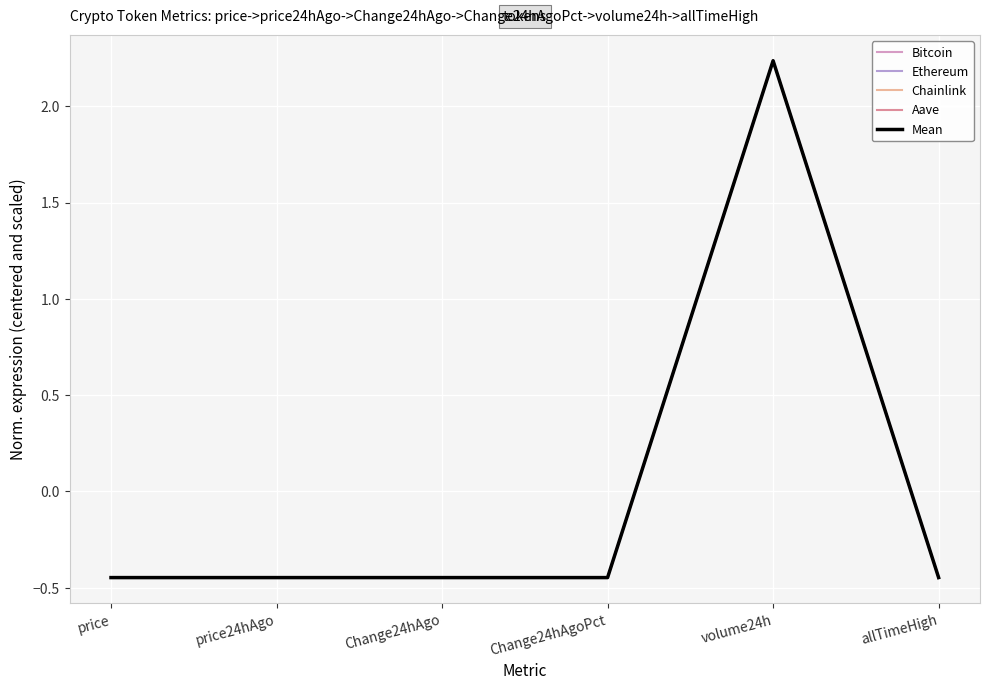

What position from the right is volume24h?

2